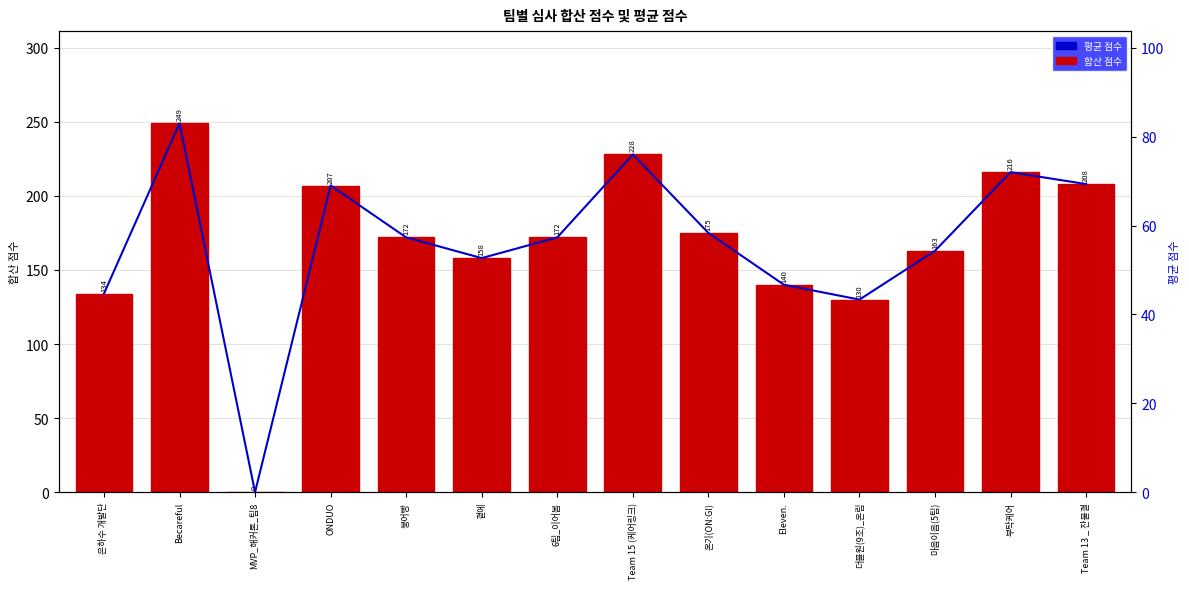

Reading left to right, what are all the values shown in this chart?

합산 점수: 134.0	249.0	0.0	207.0	172.0	158.0	172.0	228.0	175.0	140.0	130.0	163.0	216.0	208.0
평균 점수: 44.7	83.0	0.0	69.0	57.3	52.7	57.3	76.0	58.3	46.7	43.3	54.3	72.0	69.3